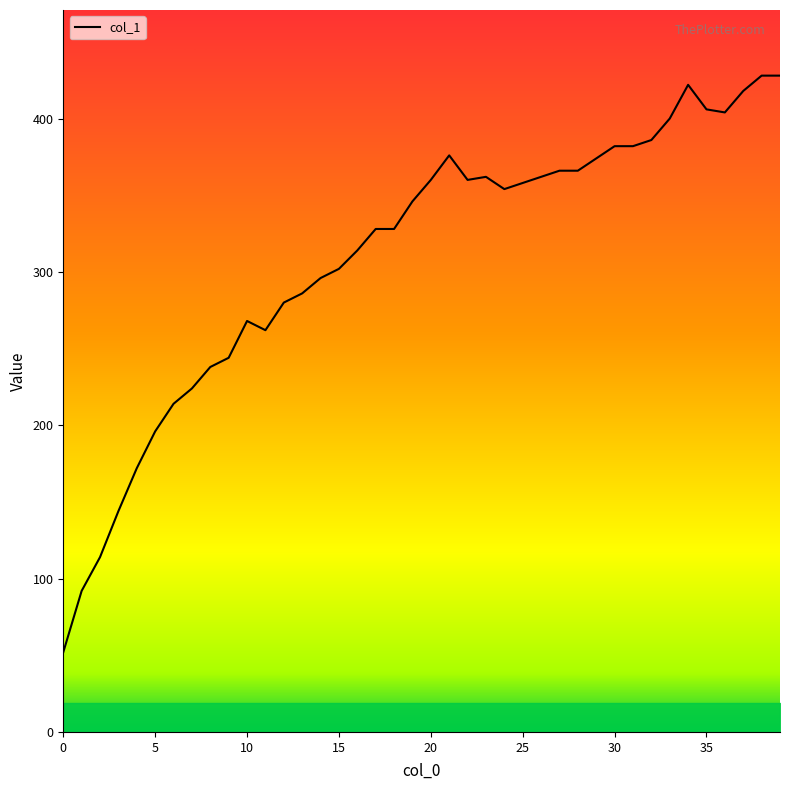

What is the greatest value displayed?

428